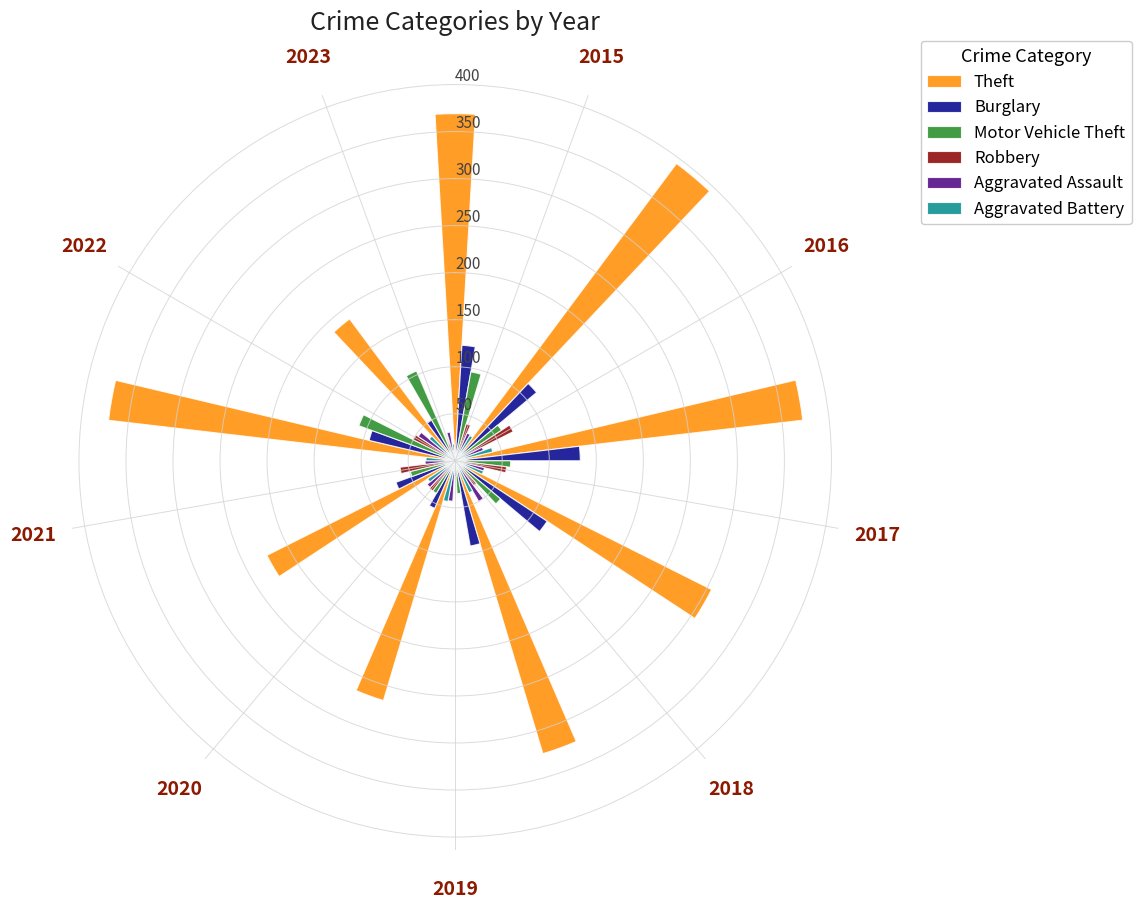

True or false: Robbery has a value of 40 at 2020.

True